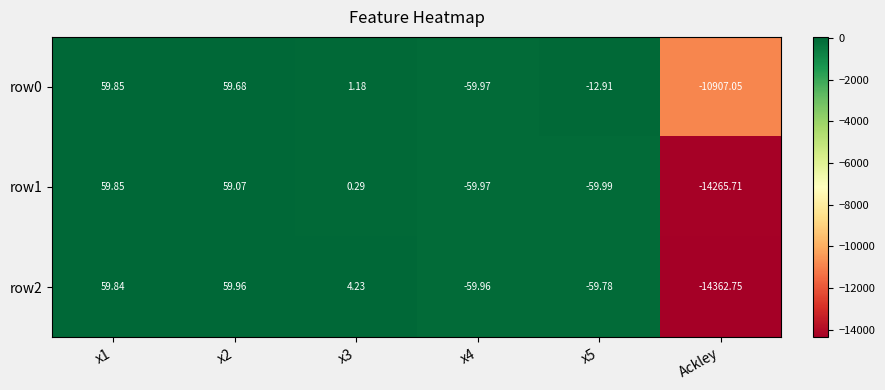

Is the value of row1 at x1 greater than the value of row0 at Ackley?

Yes